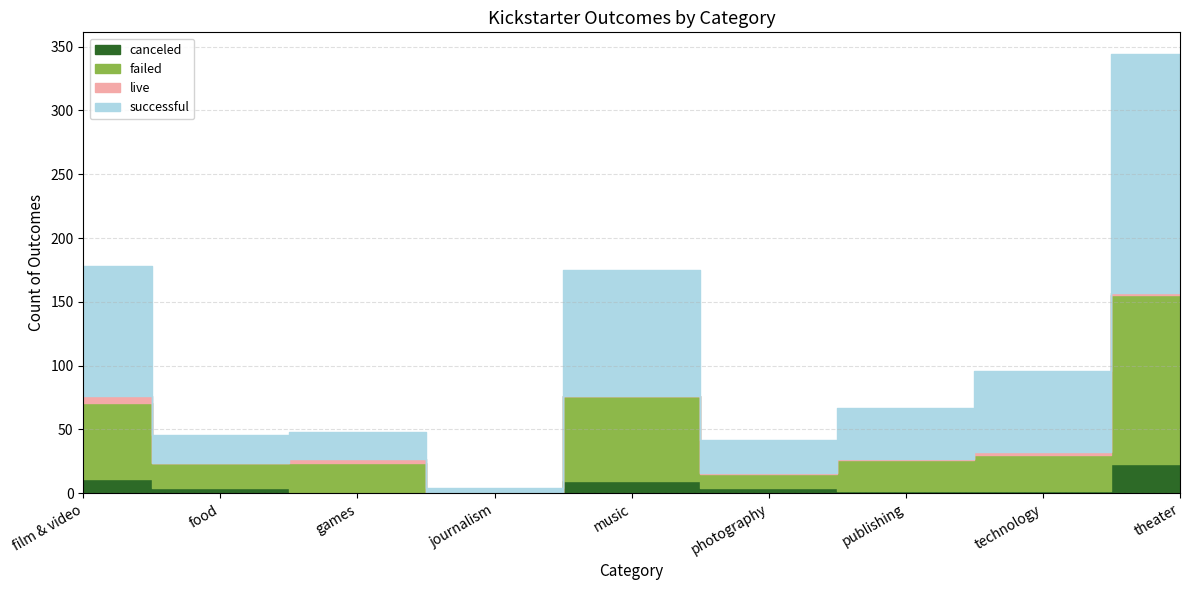

At which label does failed reach its peak?

theater